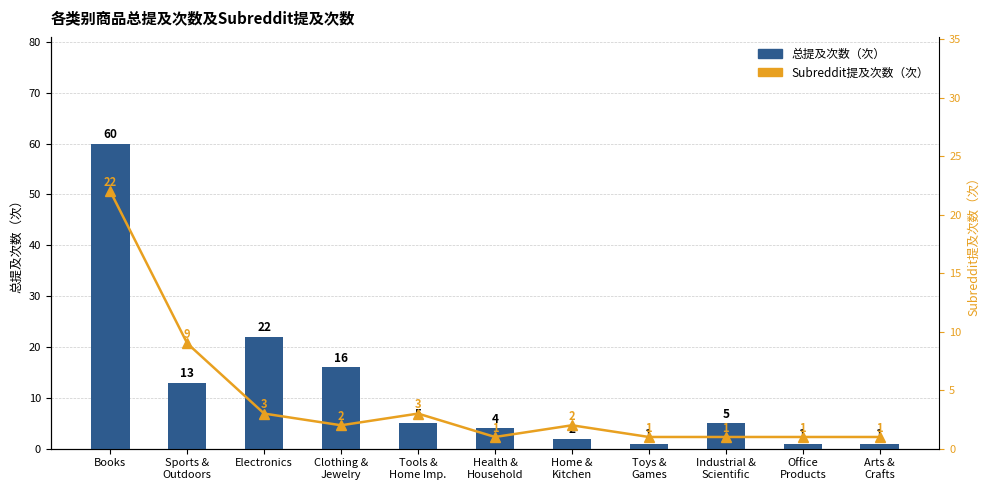

How many groups of bars are there?

11